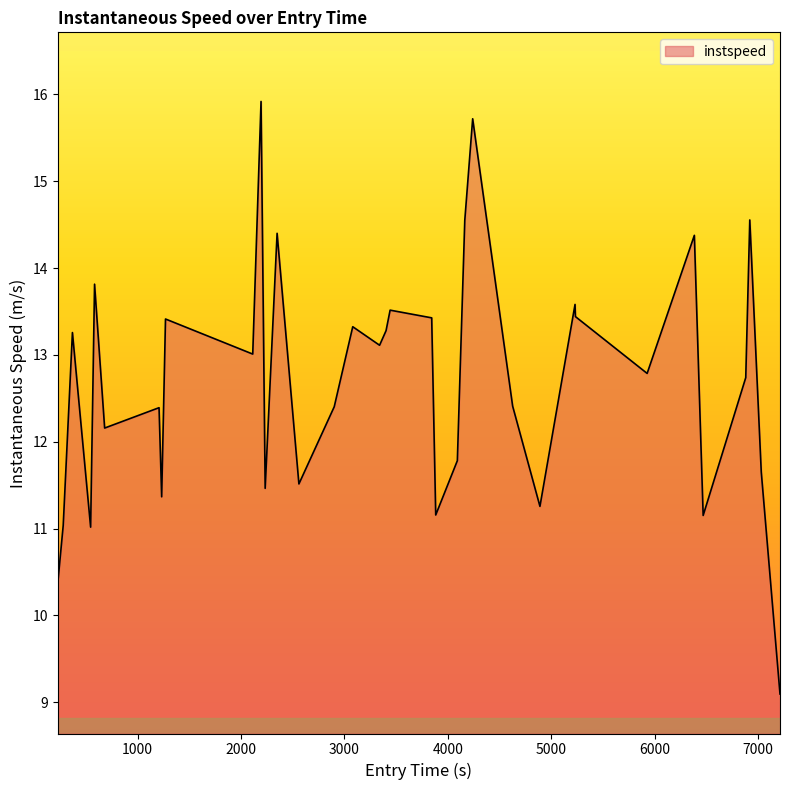

What is the maximum value shown in the chart?

15.9